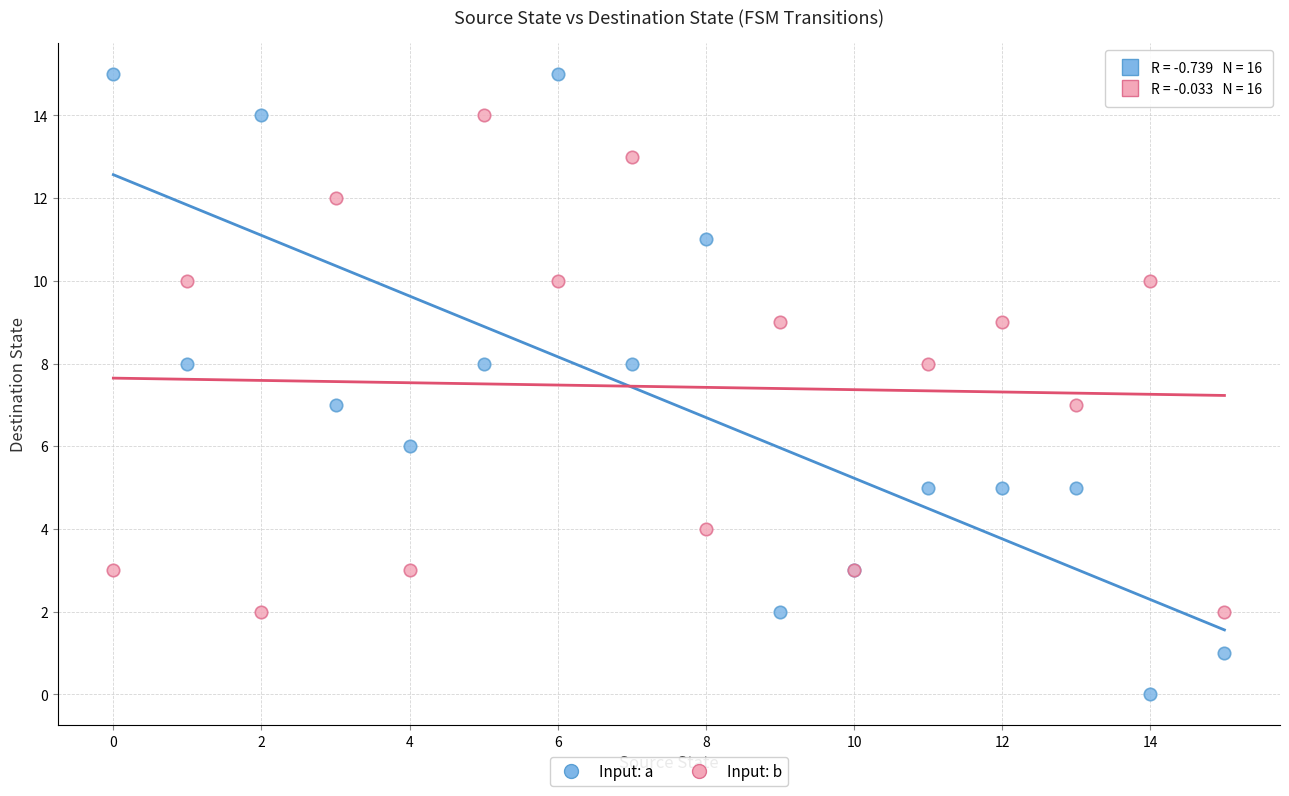

Which series has the largest Y range (max minus min)?

Input: a